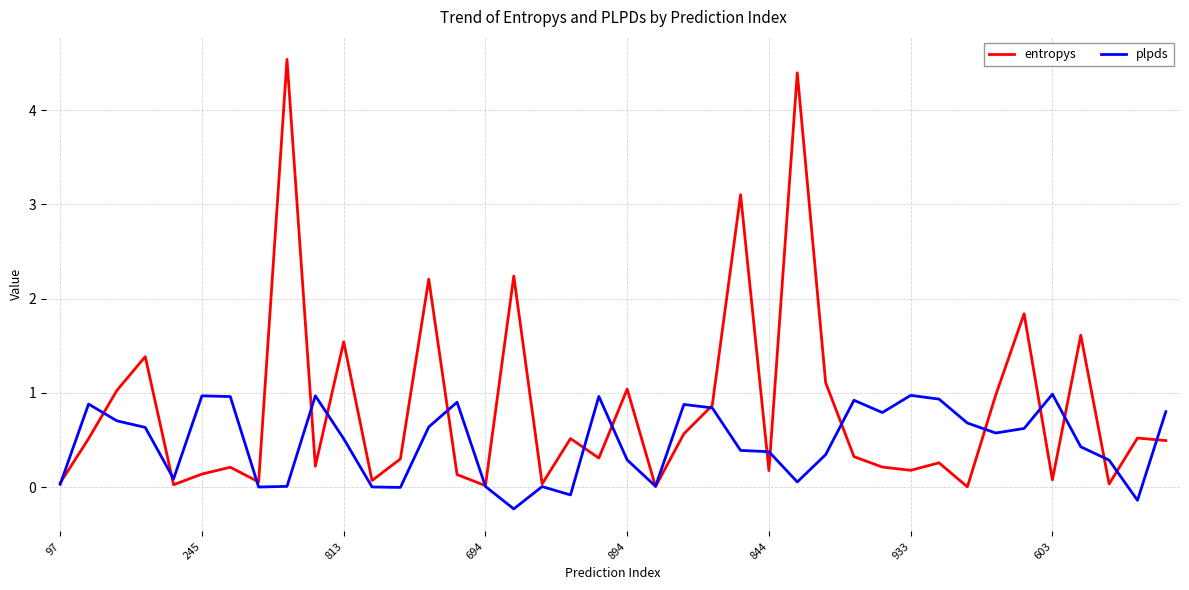

What are all the series names shown in the legend?

entropys, plpds